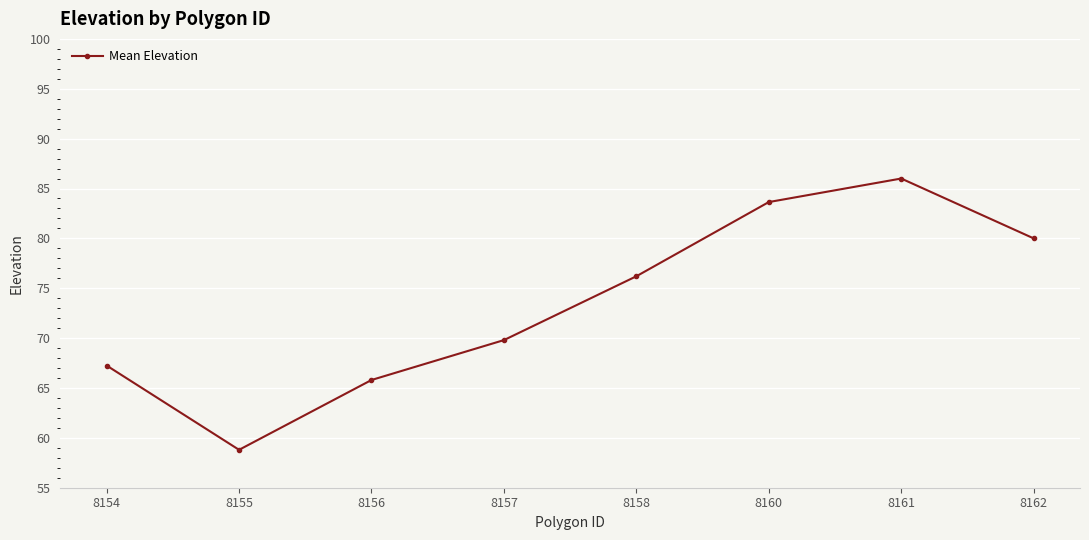

What is the ratio of the value at 8158 to the value at 8154?

1.1